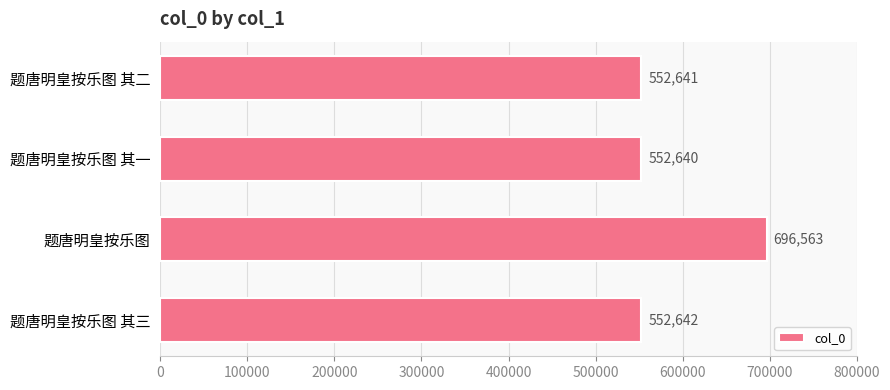

Reading top to bottom, transcribe all the data shown in this chart.

552641	552640	696563	552642